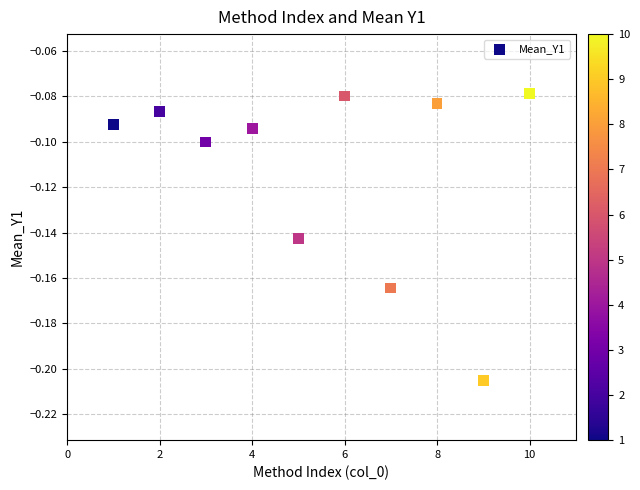

What is the average X value?

5.5